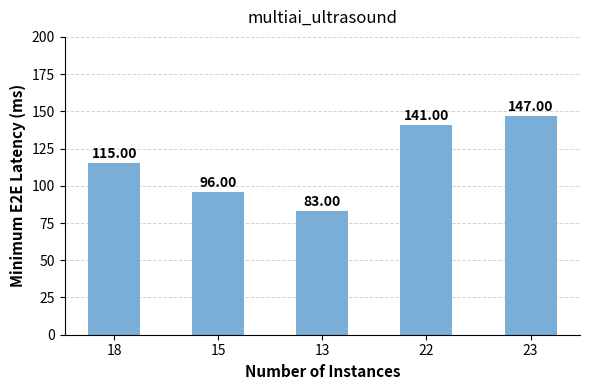

What is the label of the 5th bar from the right?

18